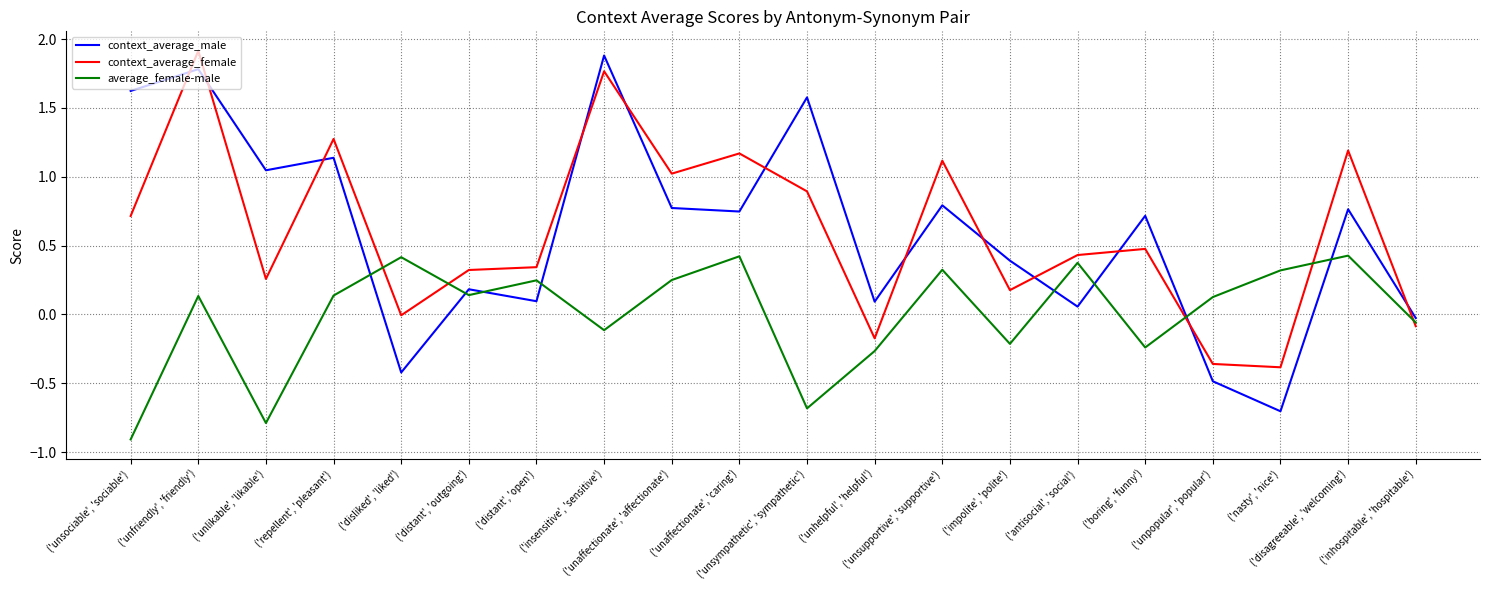

What is the sum of the context_average_male values at ('distant', 'open') and ('repellent', 'pleasant')?

1.2